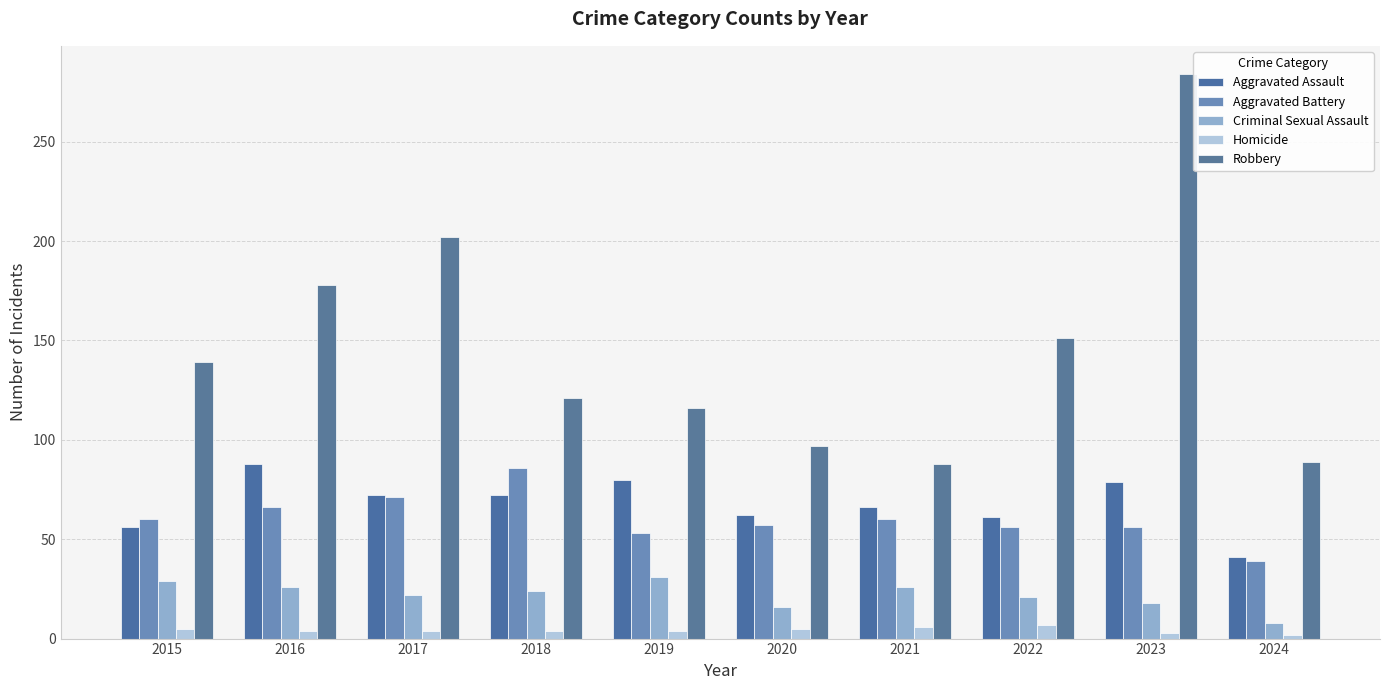

Rank the series by their maximum value, from lowest to highest.

Homicide, Criminal Sexual Assault, Aggravated Battery, Aggravated Assault, Robbery